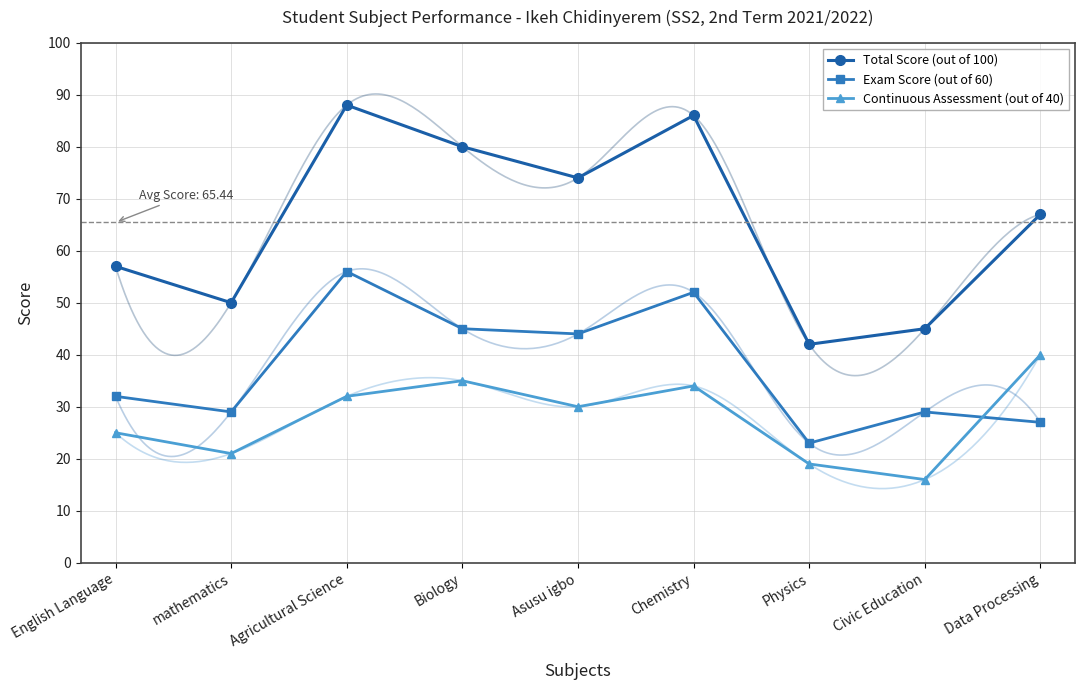

What is the average value of the Total Score (out of 100) series?

65